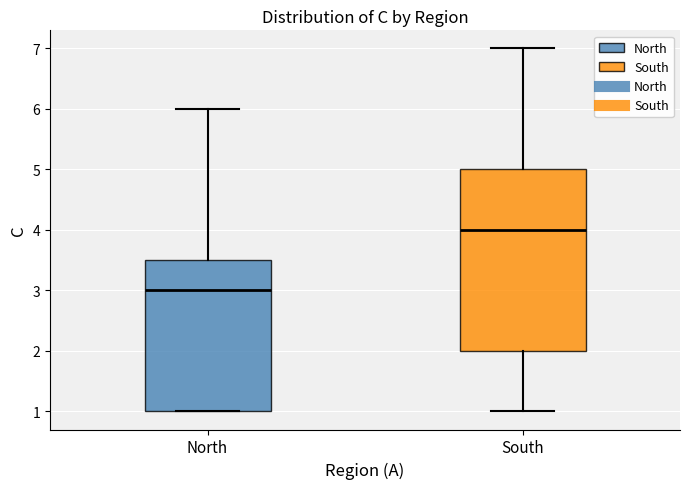

Where is the lower edge of the box for South on the y-axis? The values are not printed on the chart, so give them approximately, as read against the axis.

2.0